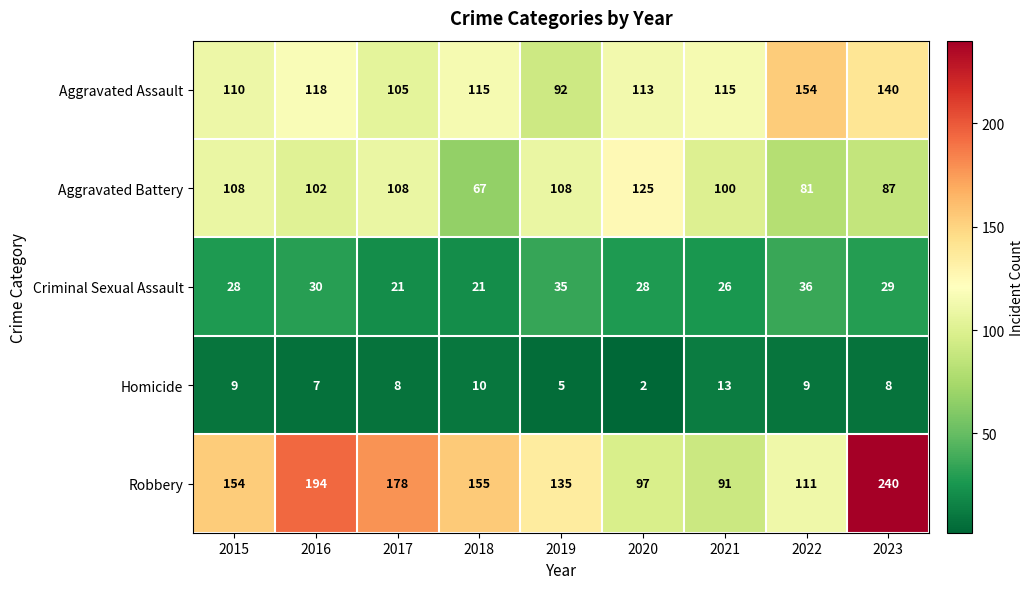

The value of Aggravated Assault at 2015 is 25. True or false?

False